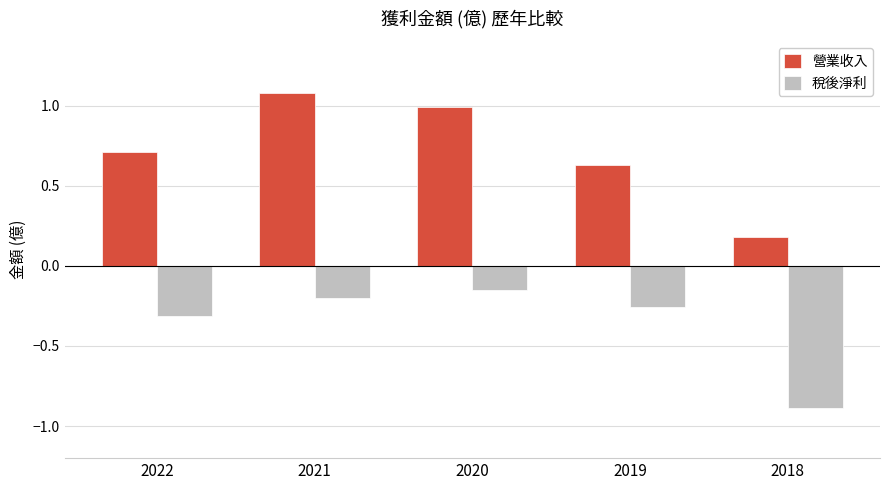

What is the average value of the 稅後淨利 series?

-0.4